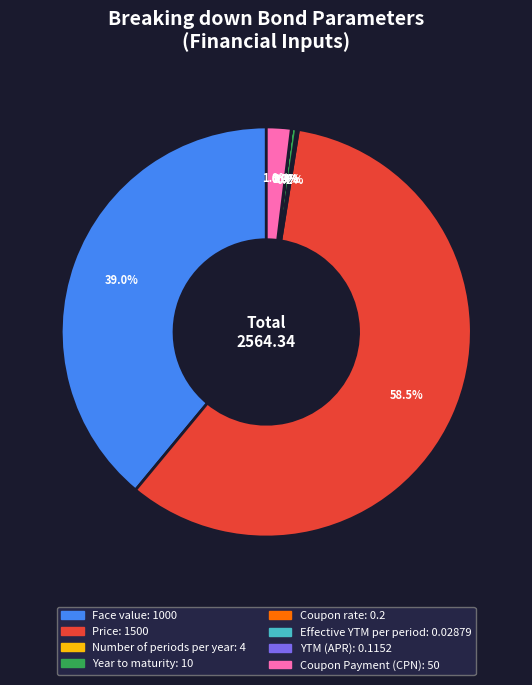

What is the largest slice in the pie chart?

Price